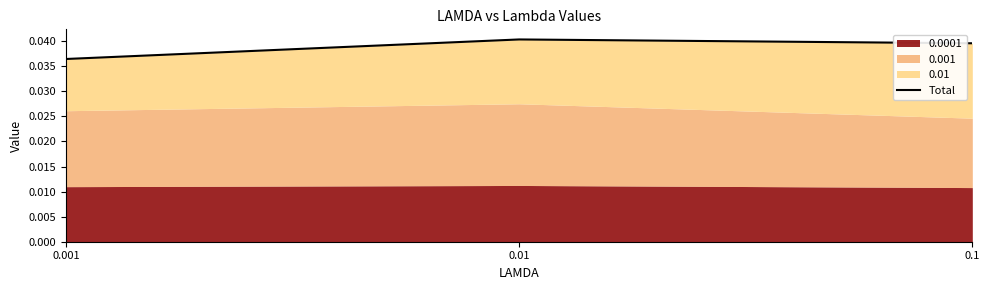

True or false: the data shows 0.0 at 0.01.

True